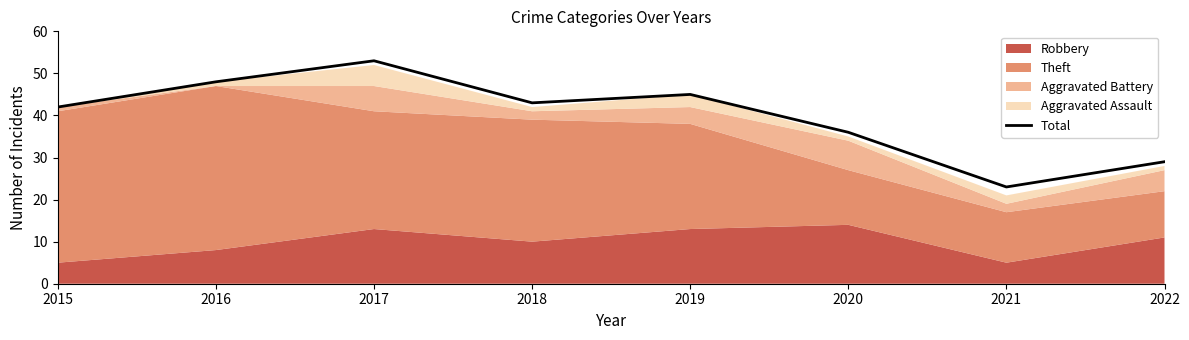

How many lines are shown in the chart?

1